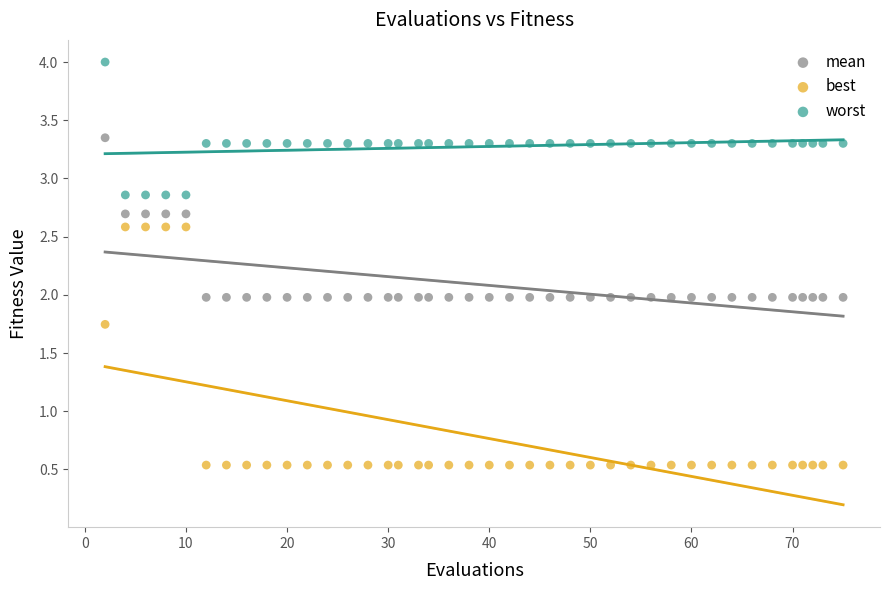

Which series reaches the minimum Y coordinate?

best